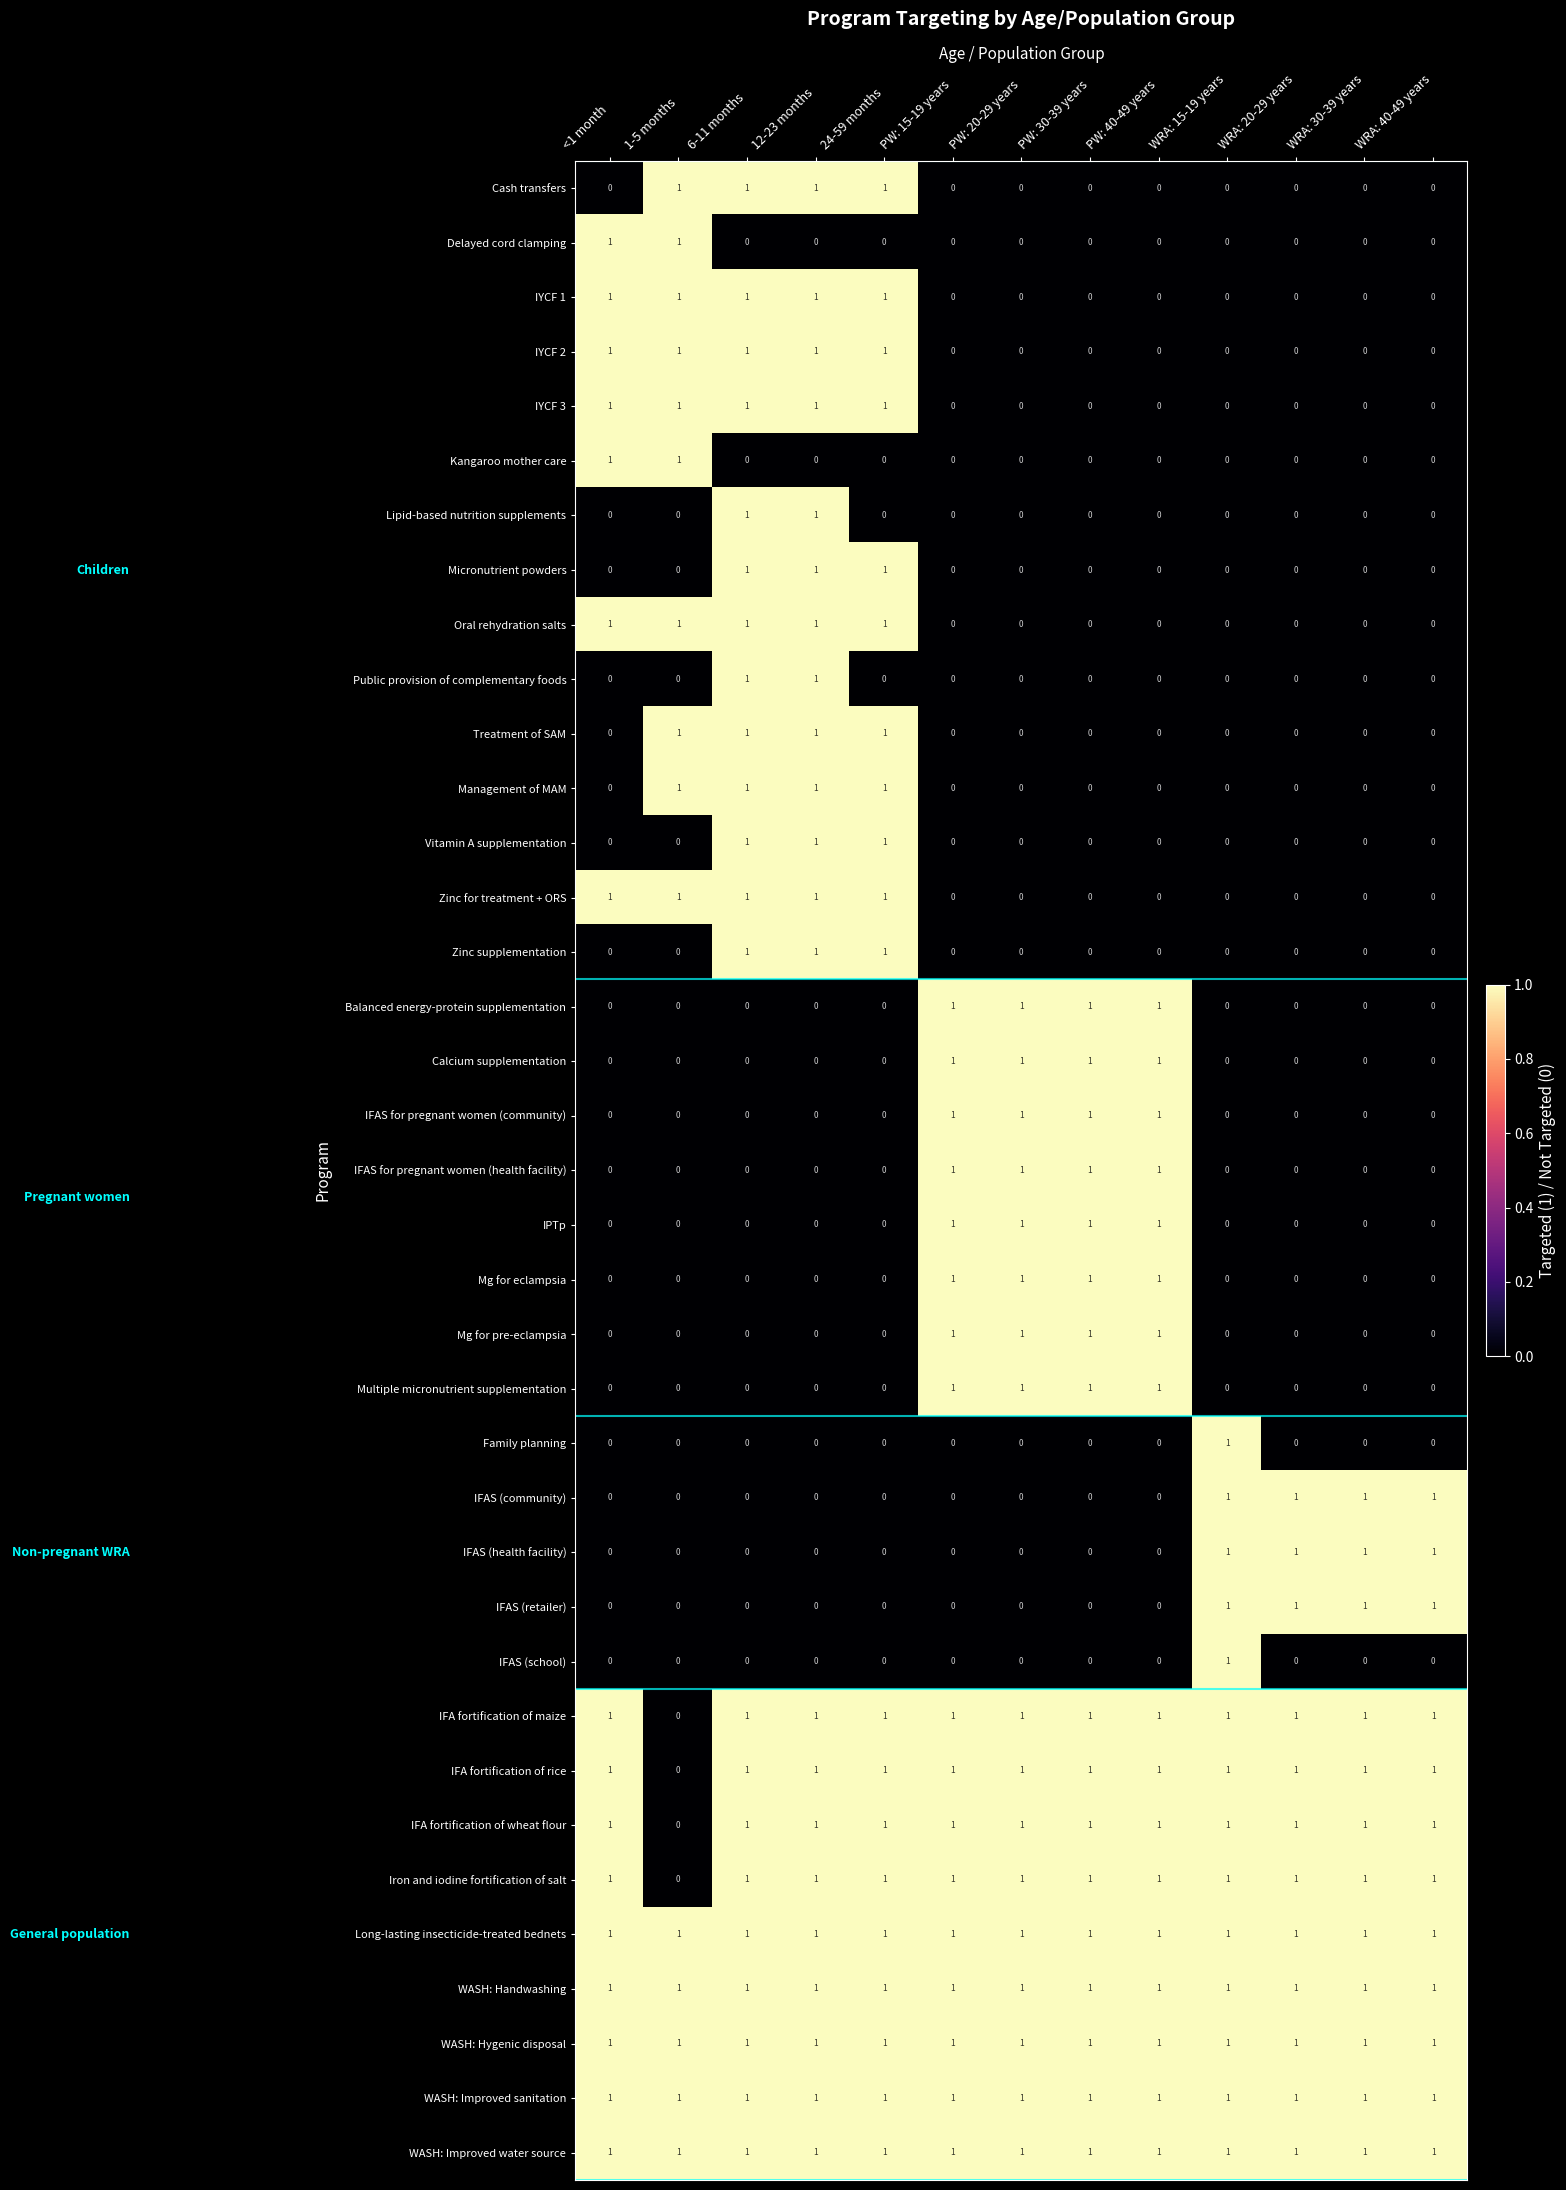

How many values in the Family planning series exceed 0?

1